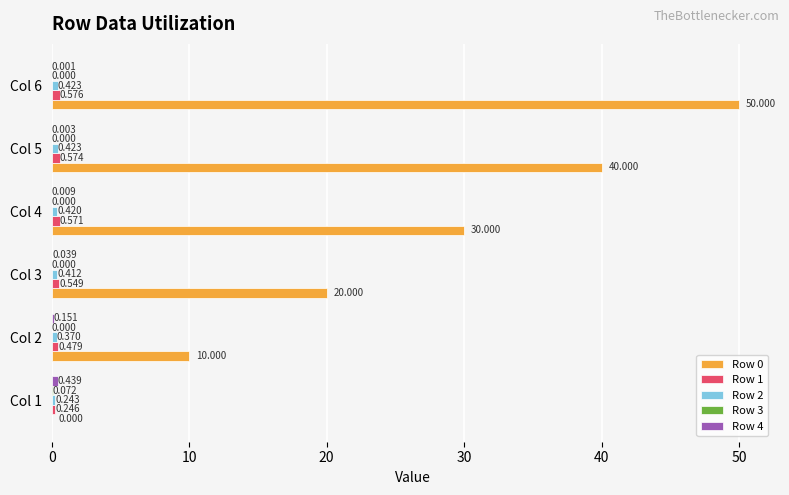

How many categories are shown in the chart?

6